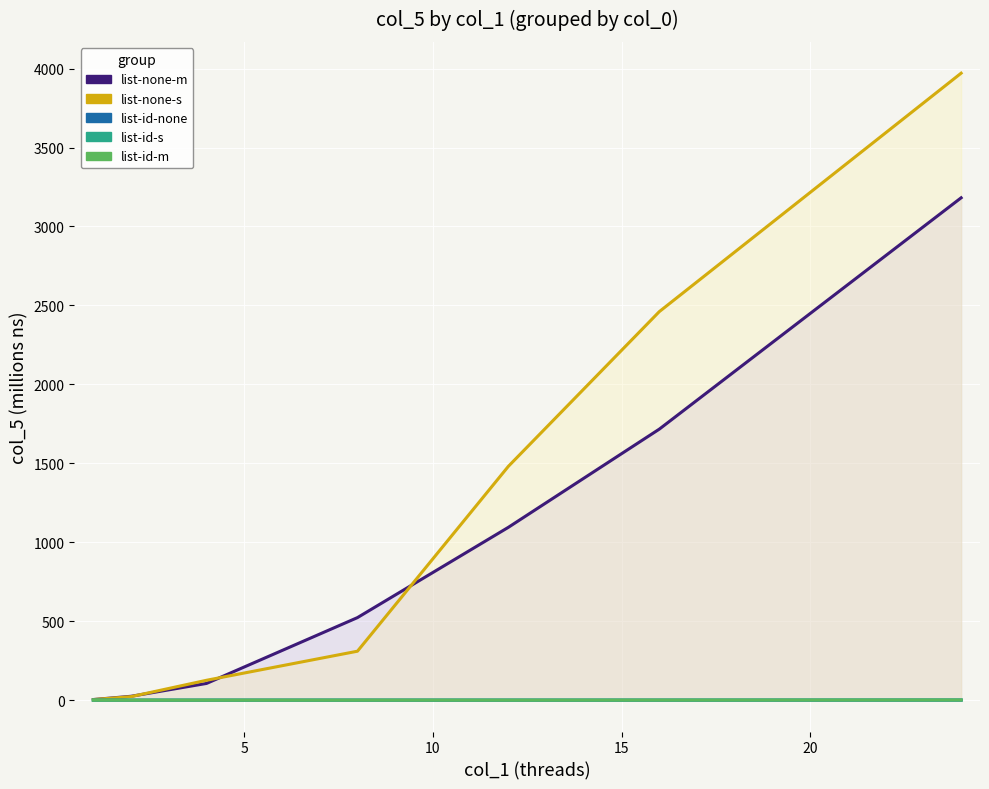

What is the sum of all list-none-m values?

6650.3